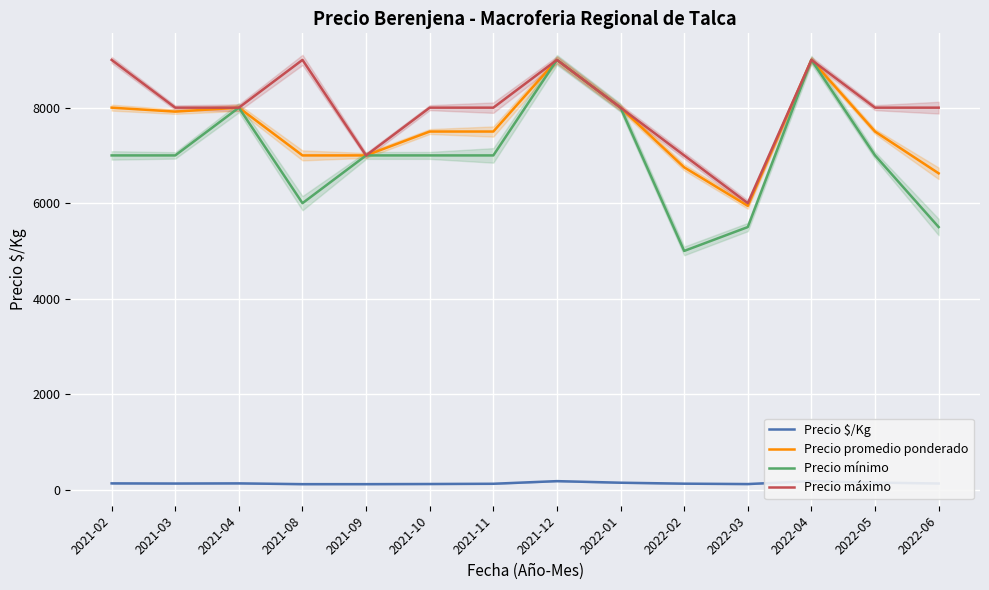

Reading left to right, extract all data points from this chart.

Precio $/Kg: 2021-02=133	2021-03=130	2021-04=133	2021-08=117	2021-09=117	2021-10=120	2021-11=125	2021-12=180	2022-01=147	2022-02=127	2022-03=119	2022-04=180	2022-05=150	2022-06=131
Precio promedio ponderado: 2021-02=8000	2021-03=7917	2021-04=8000	2021-08=7000	2021-09=7000	2021-10=7500	2021-11=7500	2021-12=9000	2022-01=8000	2022-02=6750	2022-03=5944	2022-04=9000	2022-05=7500	2022-06=6625
Precio mínimo: 2021-02=7000	2021-03=7000	2021-04=8000	2021-08=6000	2021-09=7000	2021-10=7000	2021-11=7000	2021-12=9000	2022-01=8000	2022-02=5000	2022-03=5500	2022-04=9000	2022-05=7000	2022-06=5500
Precio máximo: 2021-02=9000	2021-03=8000	2021-04=8000	2021-08=9000	2021-09=7000	2021-10=8000	2021-11=8000	2021-12=9000	2022-01=8000	2022-02=7000	2022-03=6000	2022-04=9000	2022-05=8000	2022-06=8000